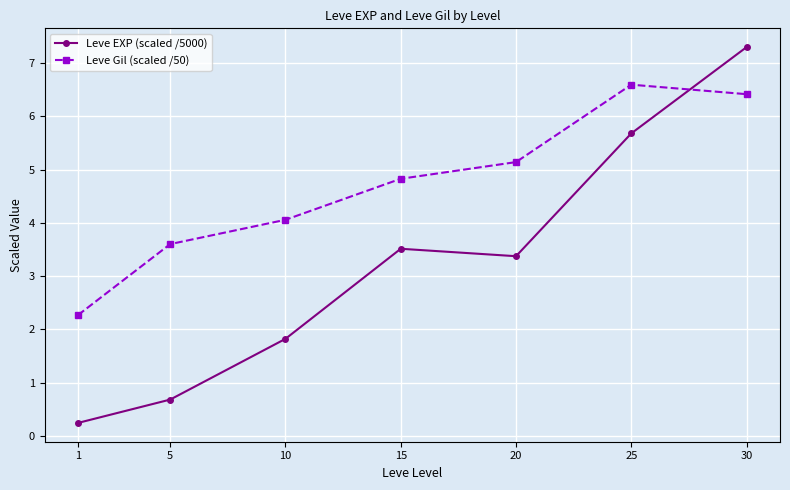

Reading right to left, extract all data points from this chart.

Leve EXP (scaled /5000): 7.3	5.7	3.4	3.5	1.8	0.7	0.2
Leve Gil (scaled /50): 6.4	6.6	5.1	4.8	4.1	3.6	2.3